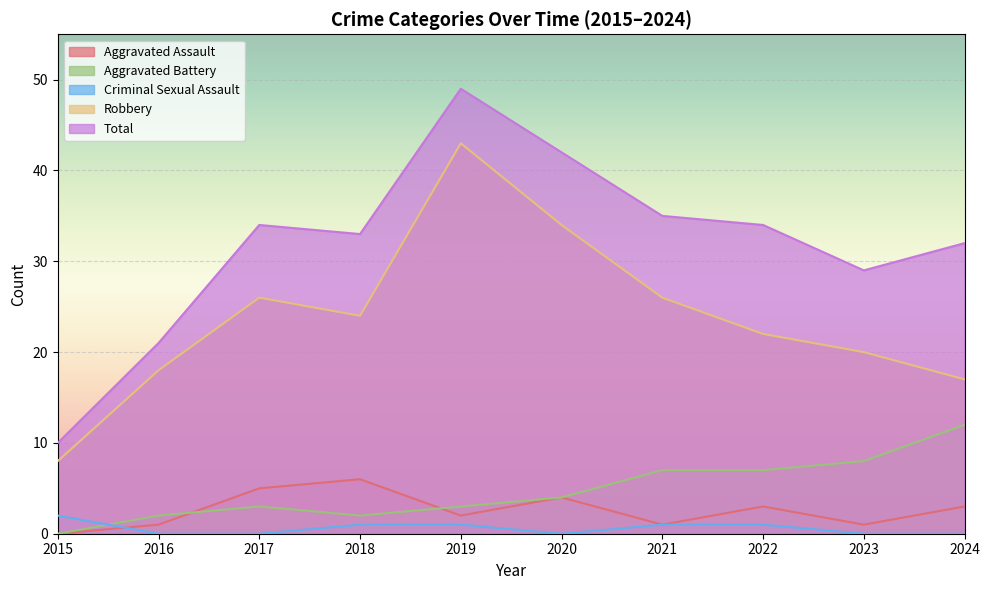

List the series in order of their peak value, lowest first.

Criminal Sexual Assault, Aggravated Assault, Aggravated Battery, Robbery, Total